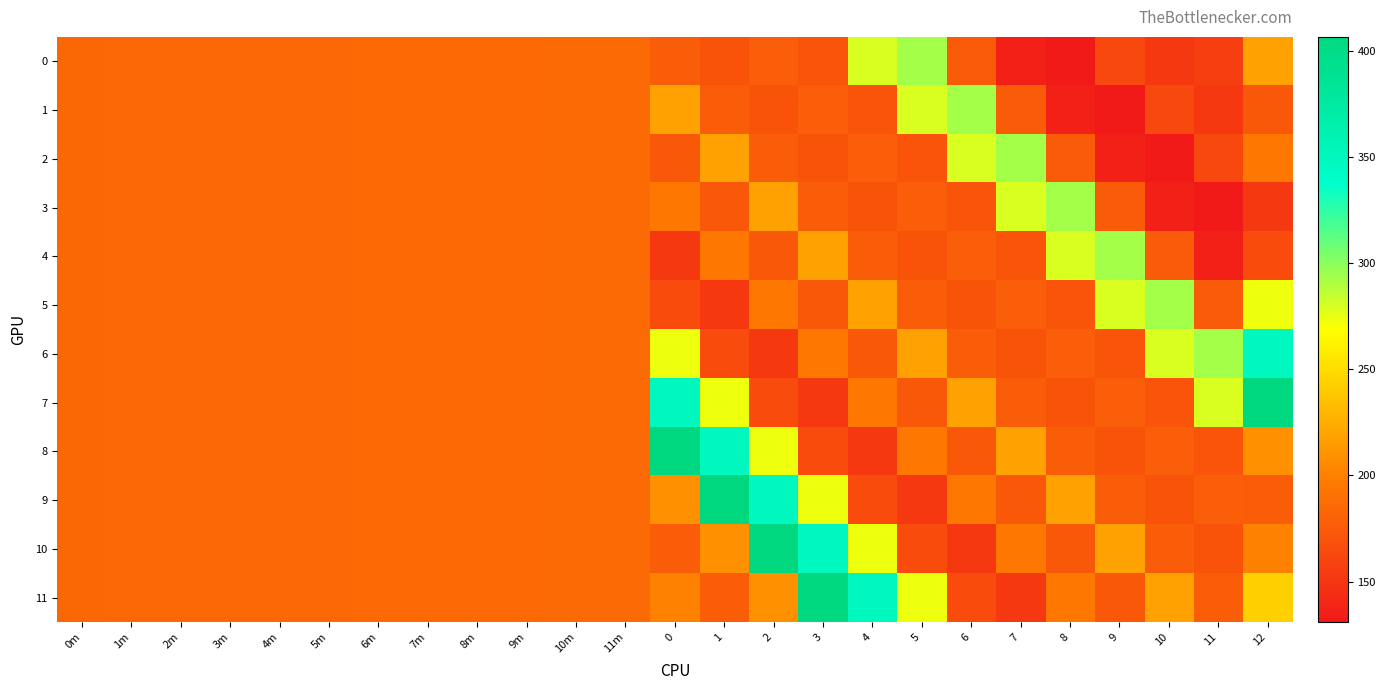

Which category has the highest value across all series?

12